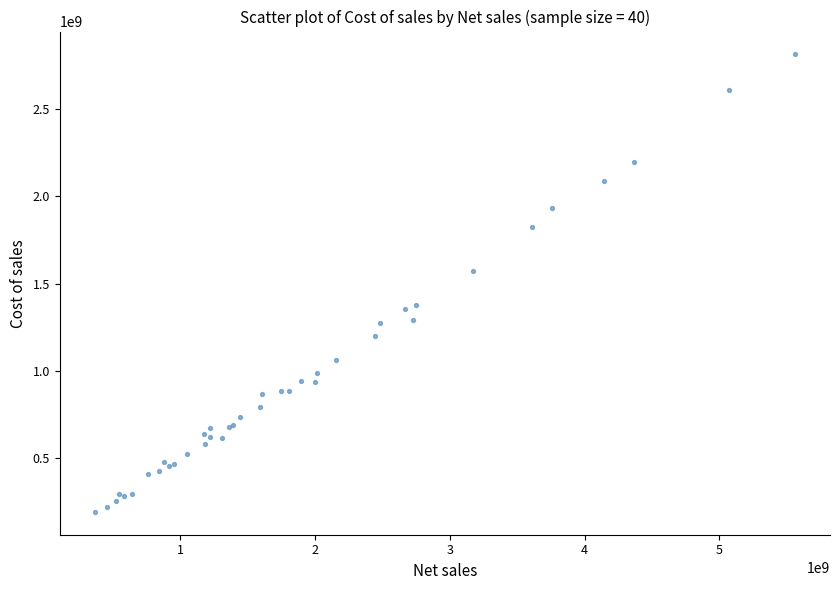

What Y value in the scatter plot is closest to 1502380000?

1573524000